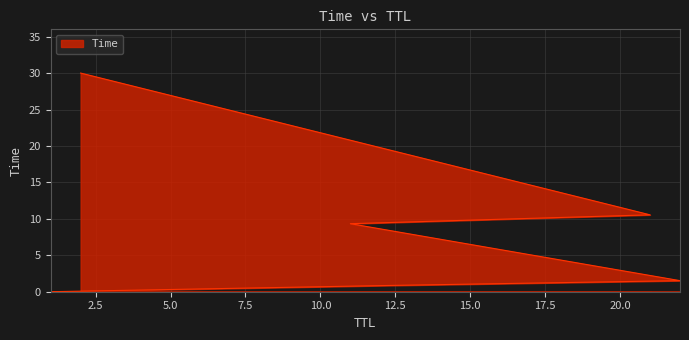

Reading left to right, transcribe all the data shown in this chart.

1=0.0	12=0.8	22=1.5	11=9.3	21=10.5	2=30.0